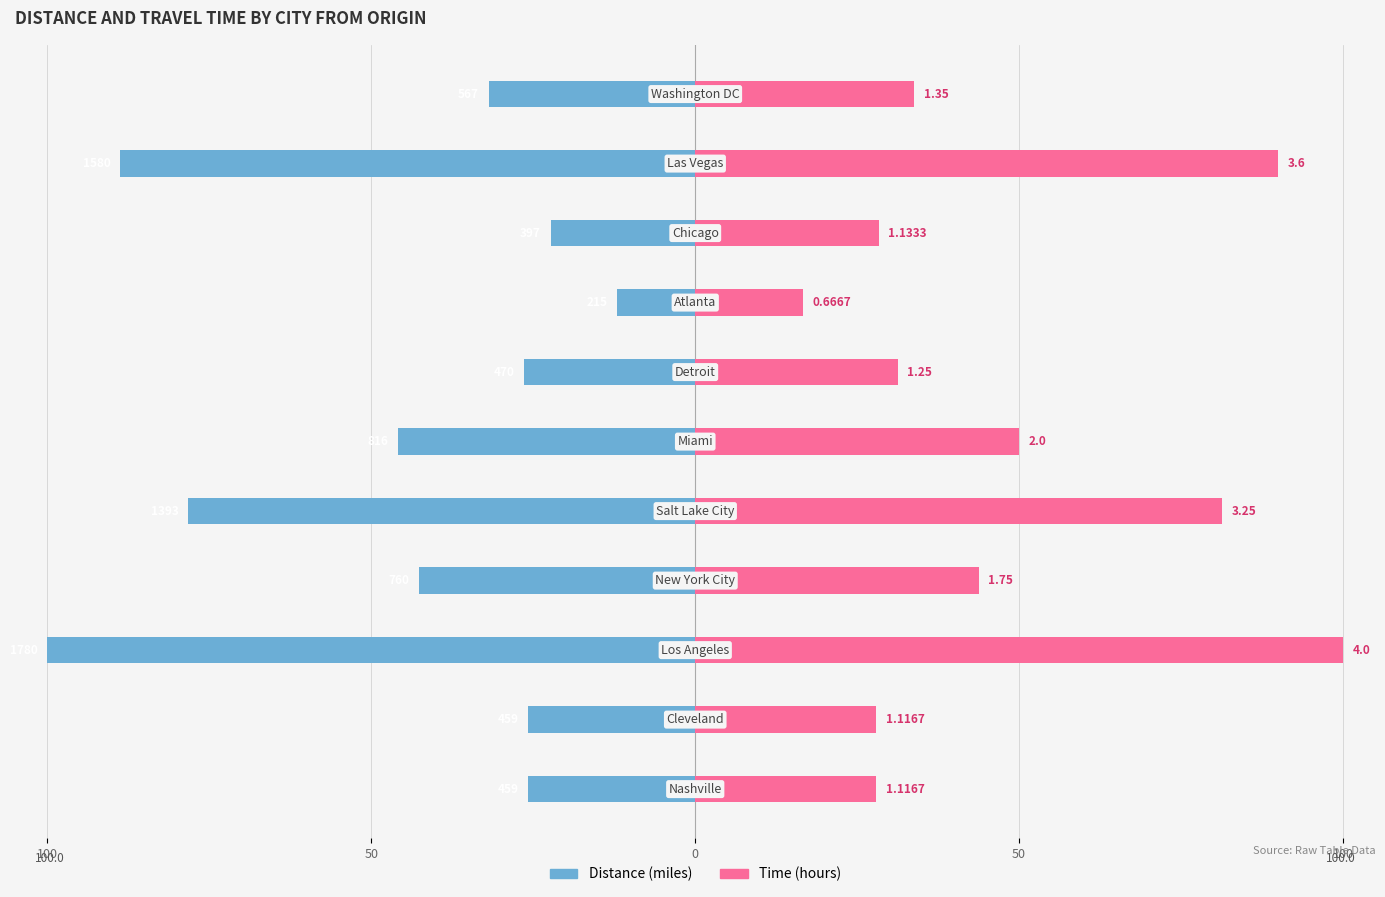

What is the smallest value displayed?

-100.0